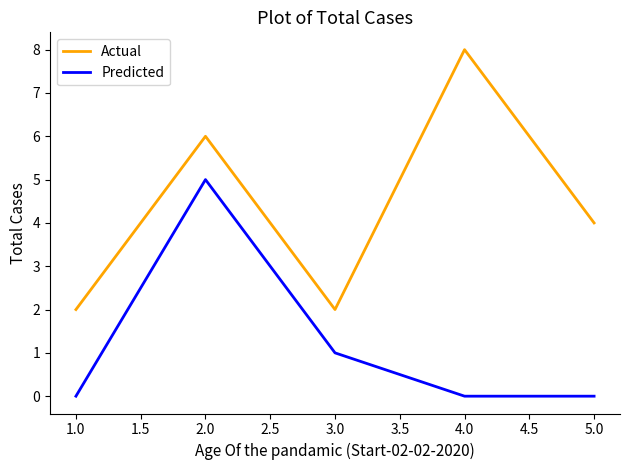

Reading left to right, list all the values displayed in this chart.

Actual: 2	6	2	8	4
Predicted: 0	5	1	0	0